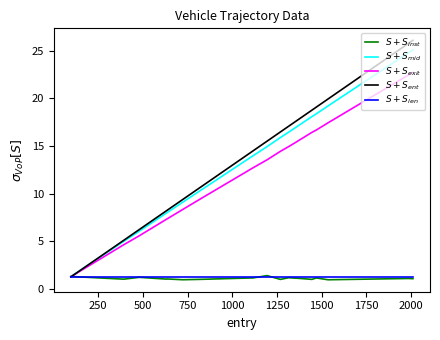

What is the maximum value shown in the chart?

26.1